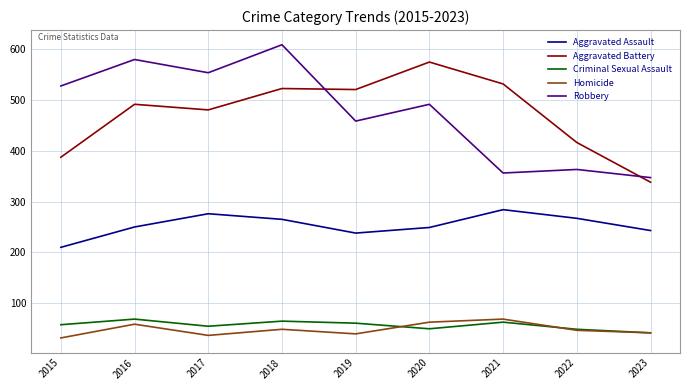

Which series changed the most between 2020 and 2022?

Aggravated Battery